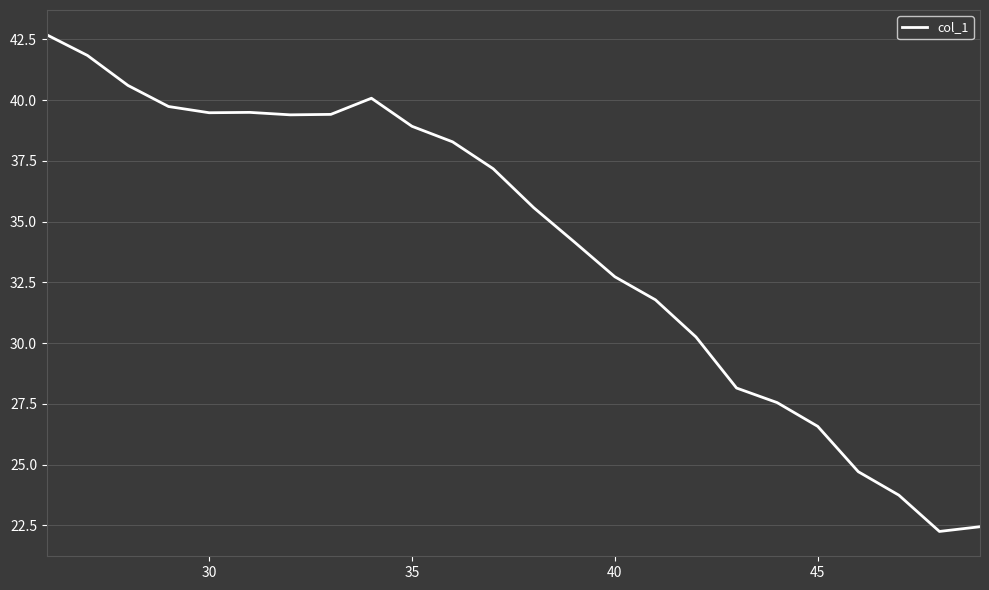

What is the difference between the maximum and minimum values?

20.4